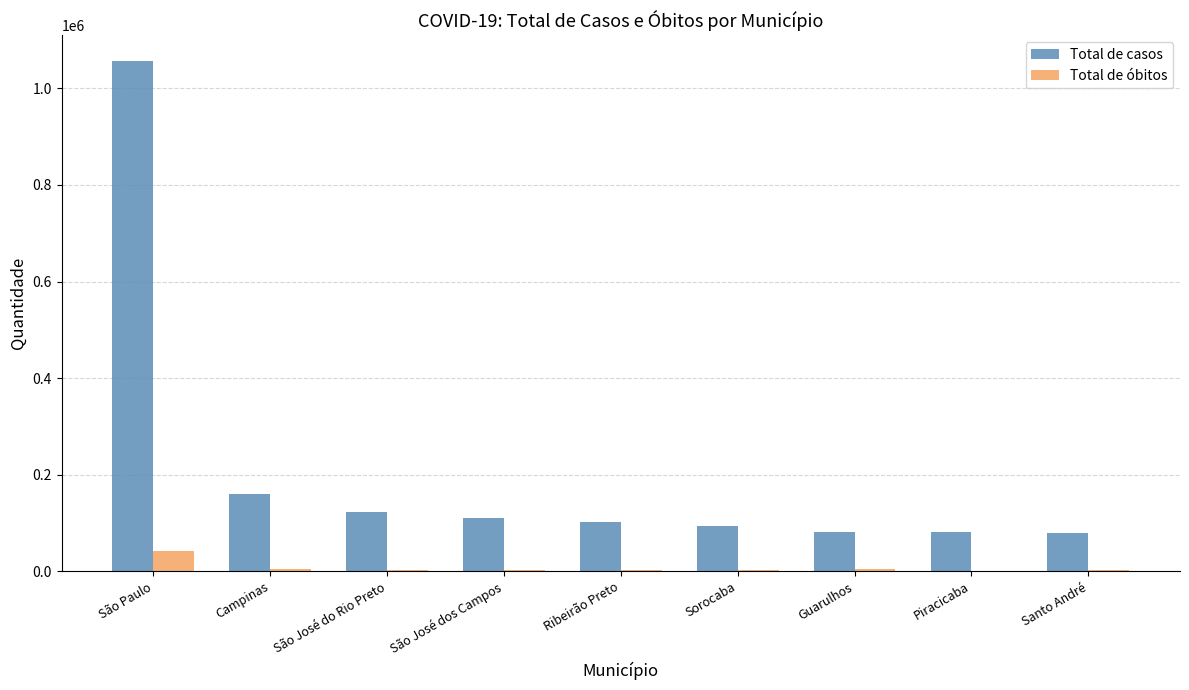

Does the chart contain stacked bars?

No